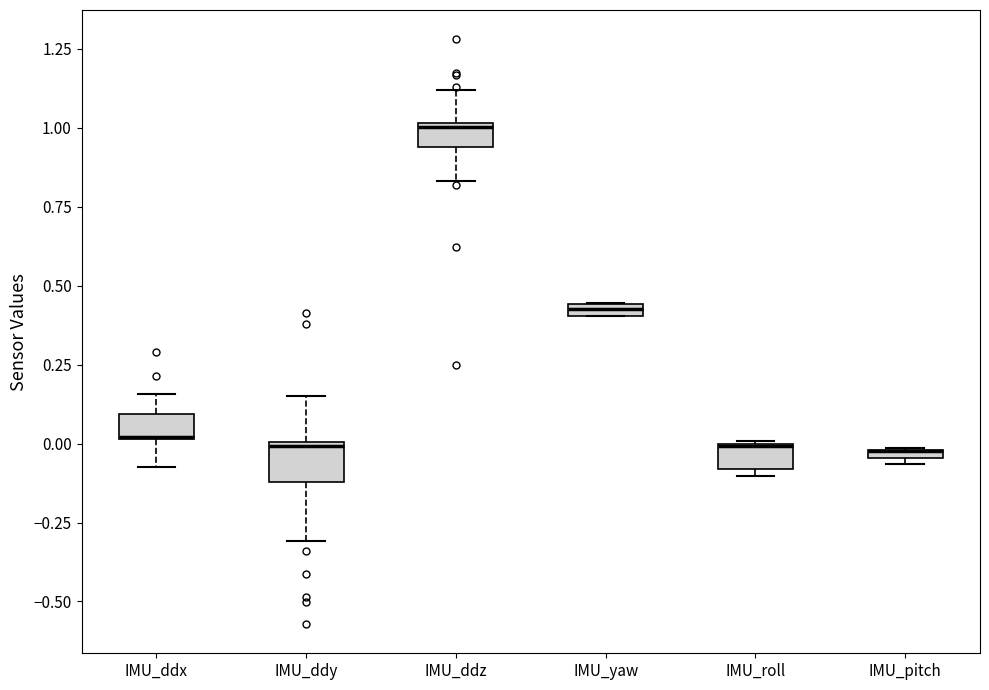

Where is the lower edge of the box for IMU_yaw on the y-axis? The values are not printed on the chart, so give them approximately, as read against the axis.

0.40